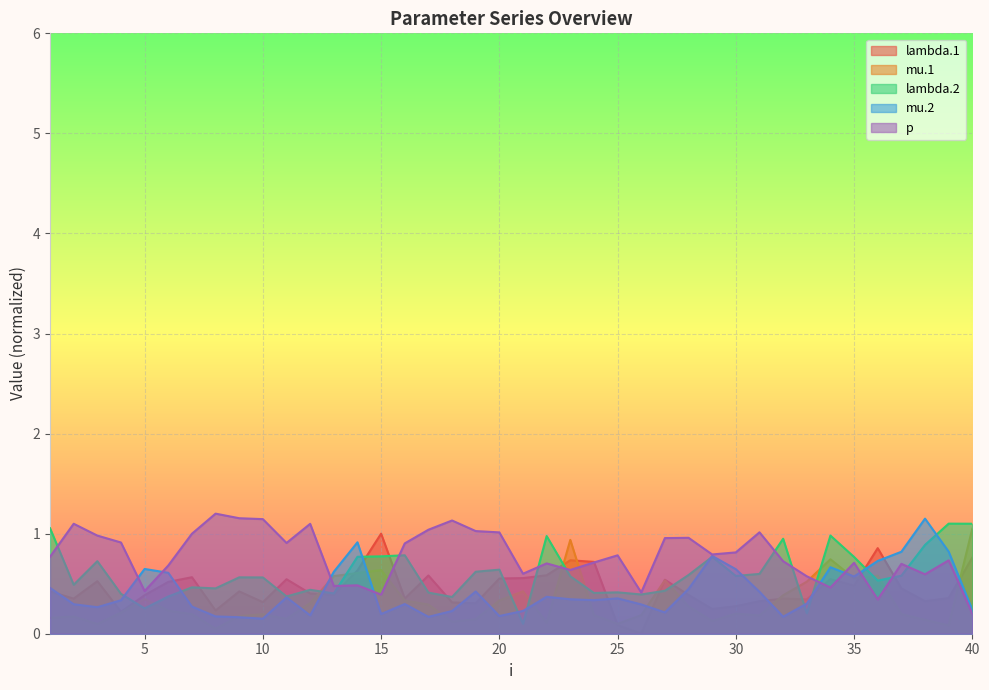

At 19, list the series in order from smallest to largest.

mu.1, lambda.1, mu.2, lambda.2, p